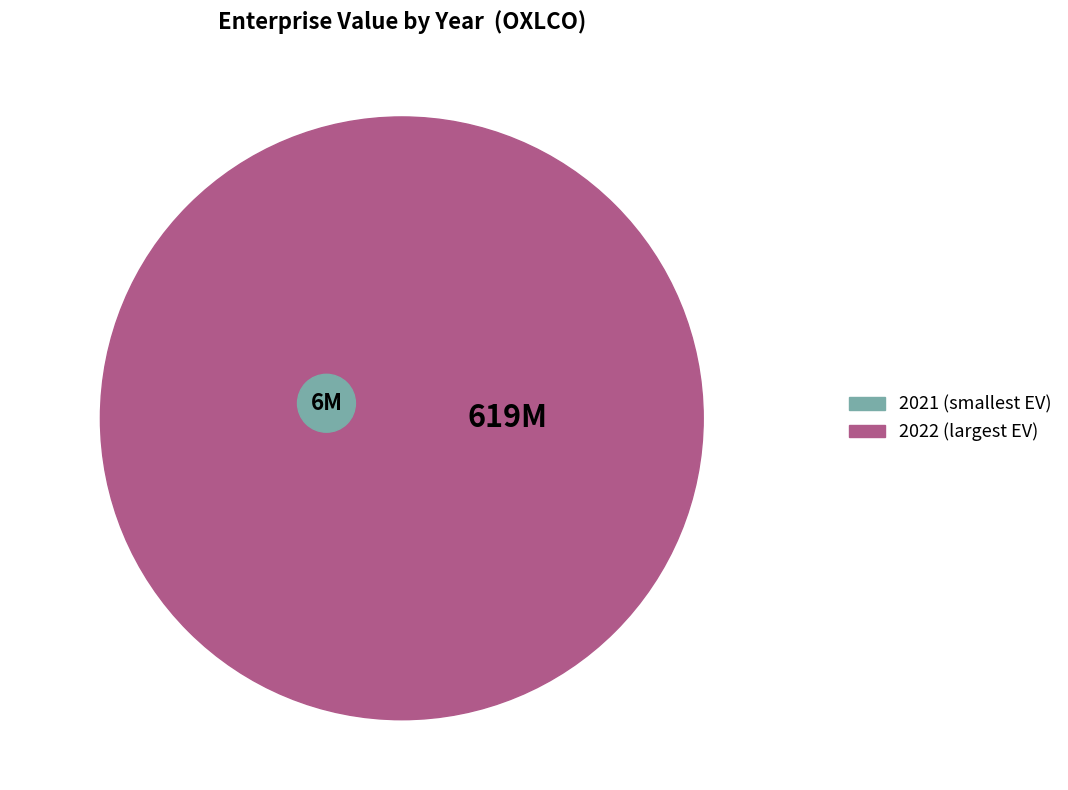

The 2015 slice represents 2% of the pie. True or false?

False